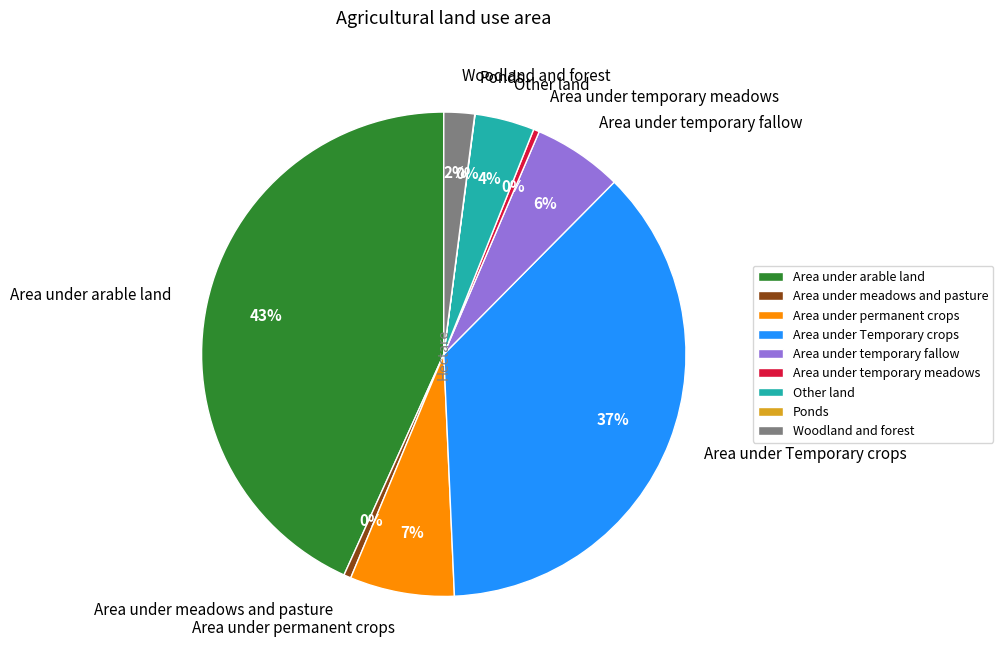

Approximately how many times larger is the value at Area under arable land compared to Area under temporary meadows?

110.6